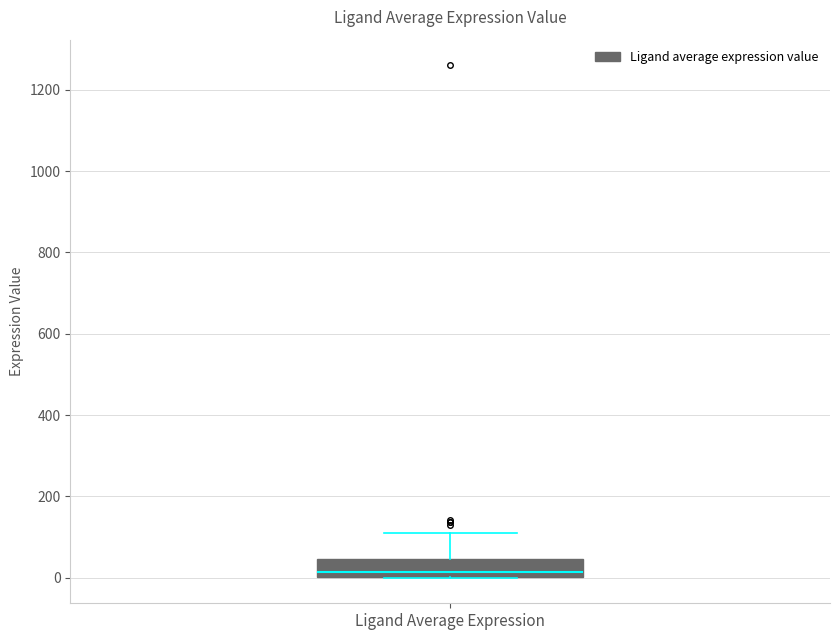

Transcribe this box plot: give where the median line is, the range the box spans, and where the two whiskers end, as read against the y-axis. The values are not printed on the chart, so give them approximately, as read against the axis.

median 20, box 0 to 40, whiskers 0 to 100